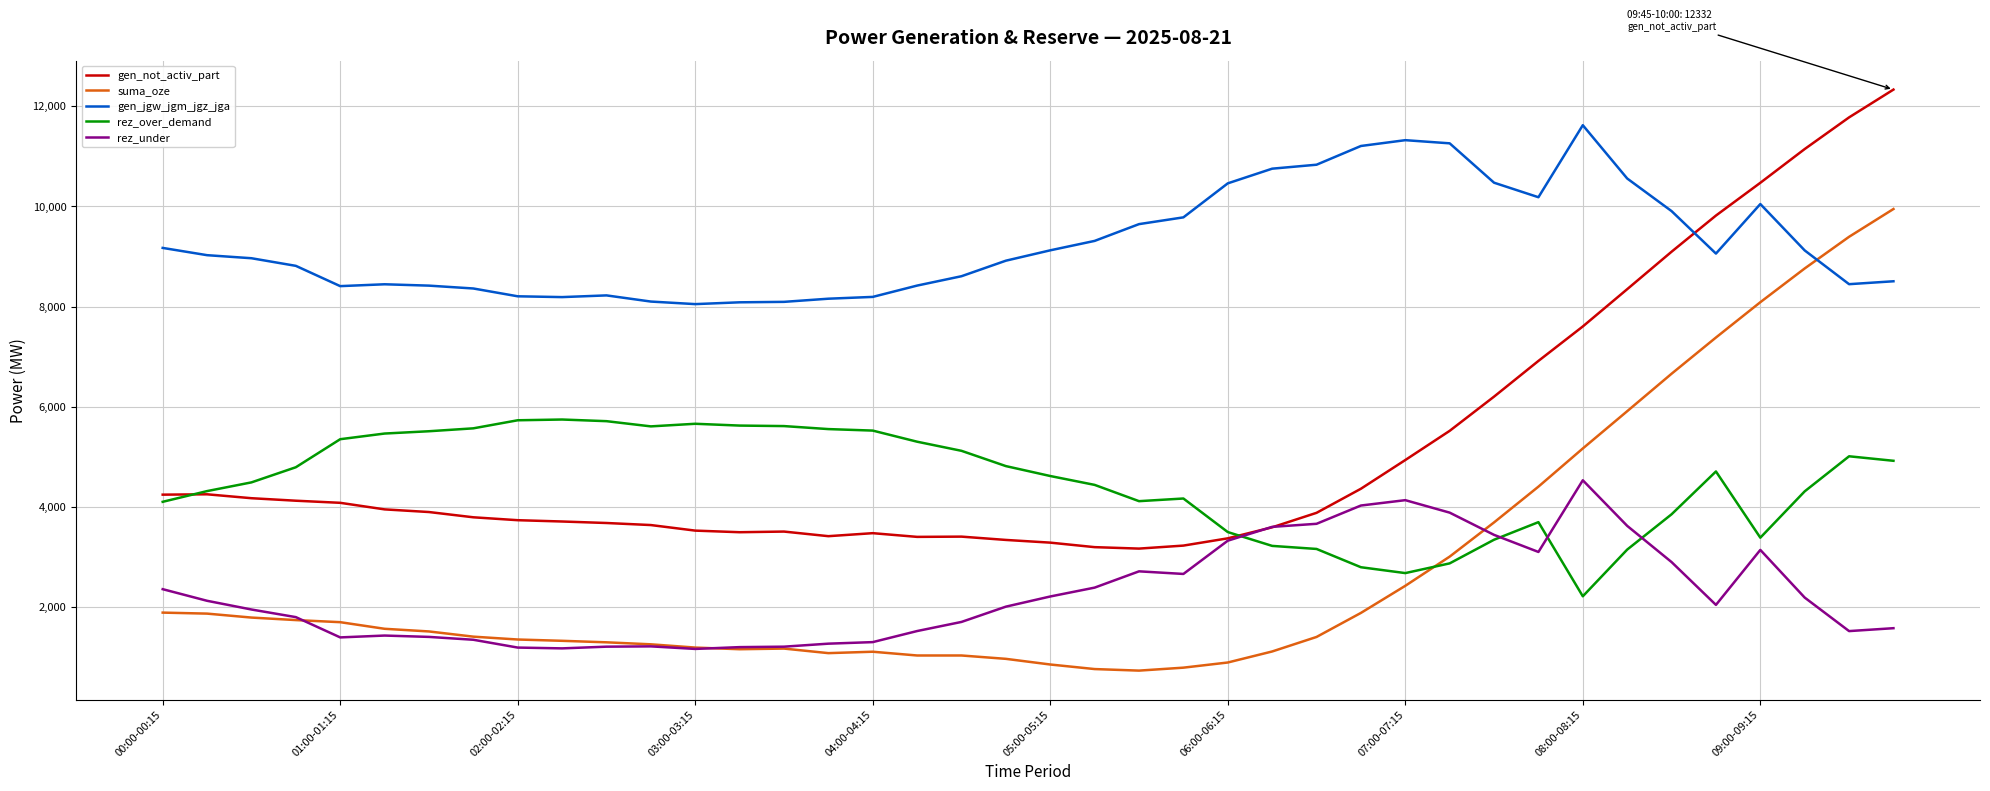

What is the lowest value of the rez_under series?

1165